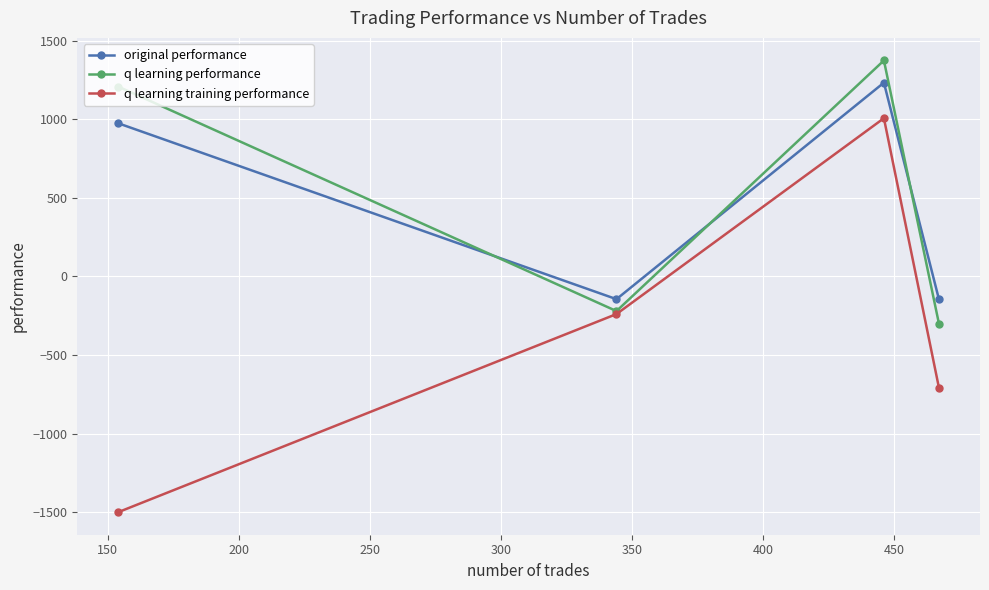

How many data points in q learning training performance are above -239?

1